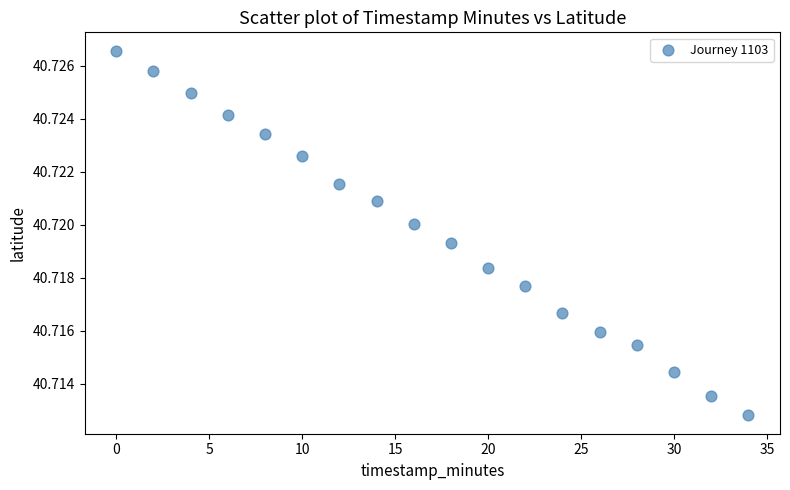

What is the range of X values (max minus min)?

34.0